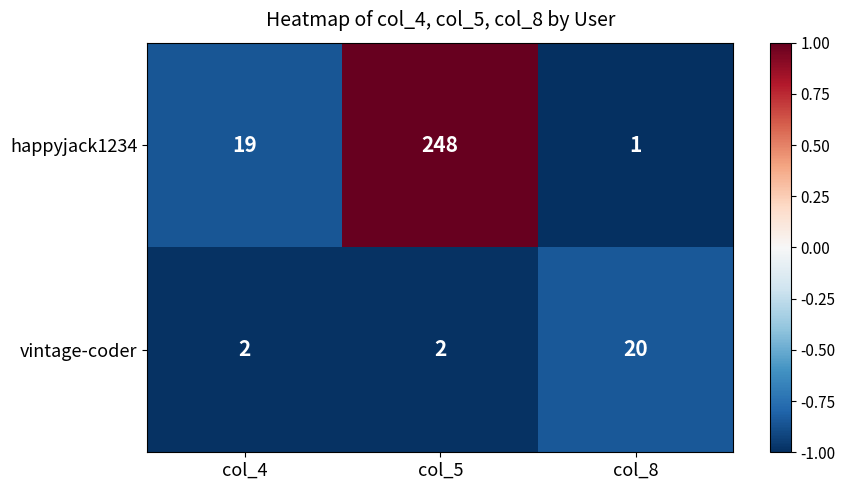

What is the approximate value of happyjack1234 at col_5?

248